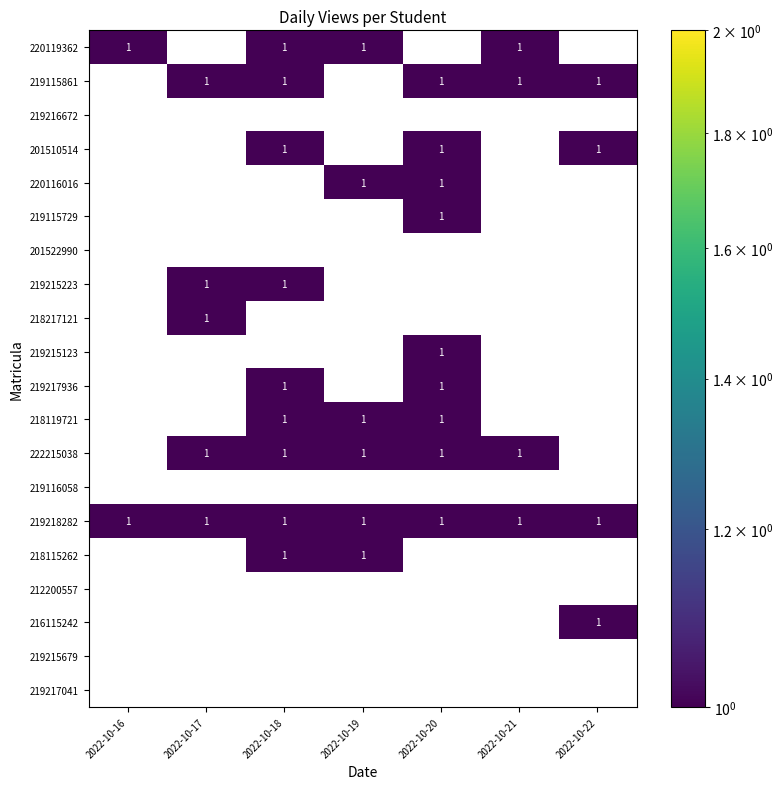

How many values in 220116016 are above zero?

2